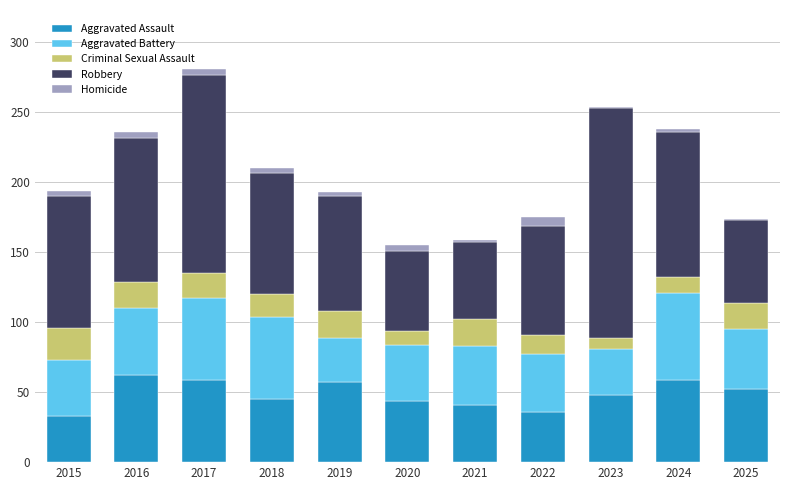

What is the maximum value for Aggravated Assault?

62